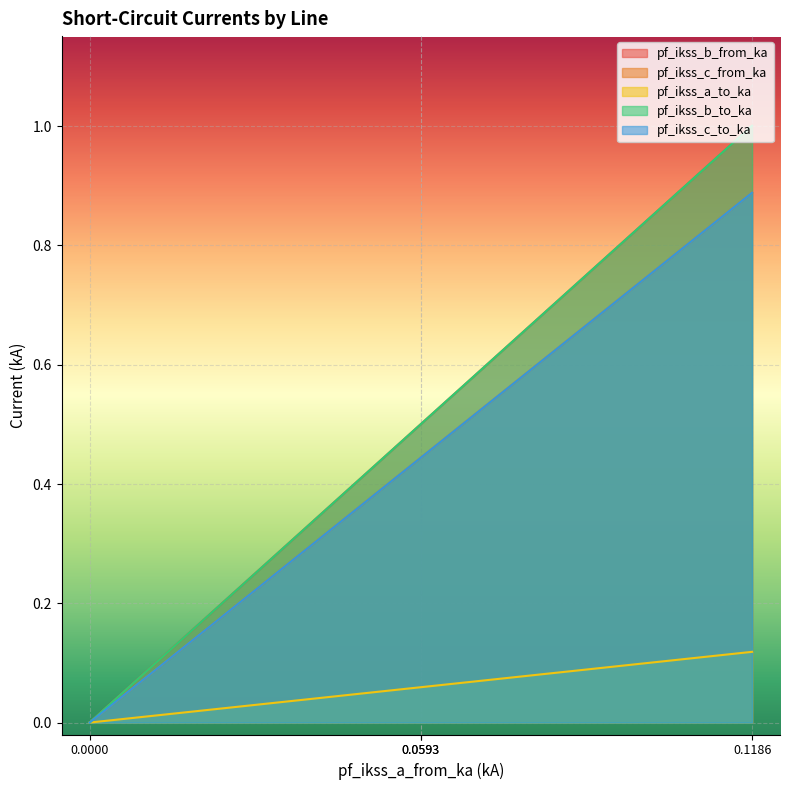

What are all the series names shown in the legend?

pf_ikss_b_from_ka, pf_ikss_c_from_ka, pf_ikss_a_to_ka, pf_ikss_b_to_ka, pf_ikss_c_to_ka